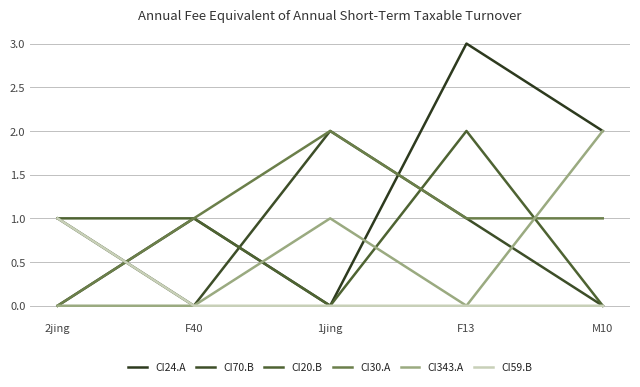

What is the difference between the maximum and second lowest values in the CI20.B series?

2